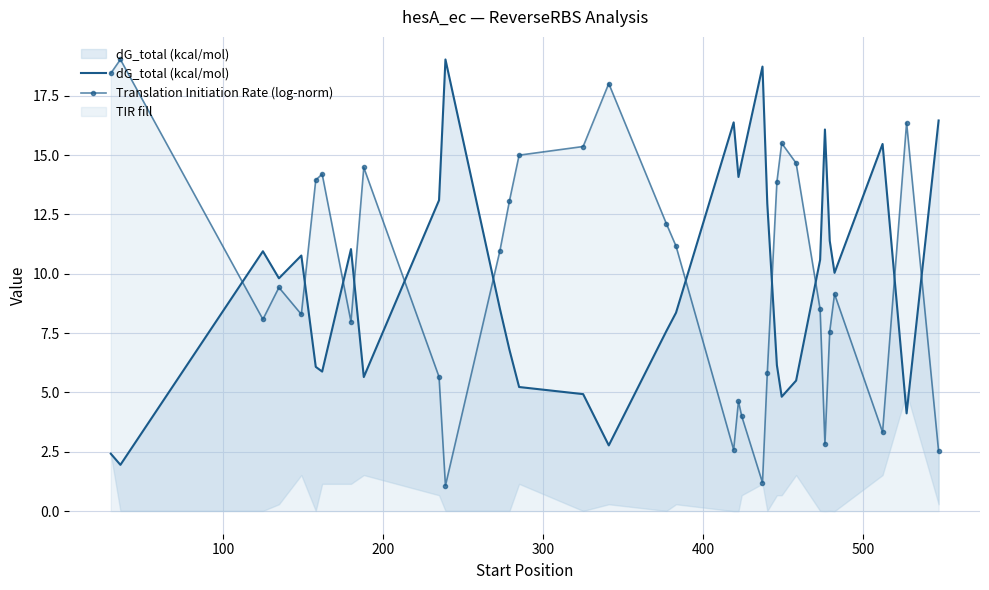

True or false: Translation Initiation Rate (log-norm) has more than 0 points higher than both neighbors.

True